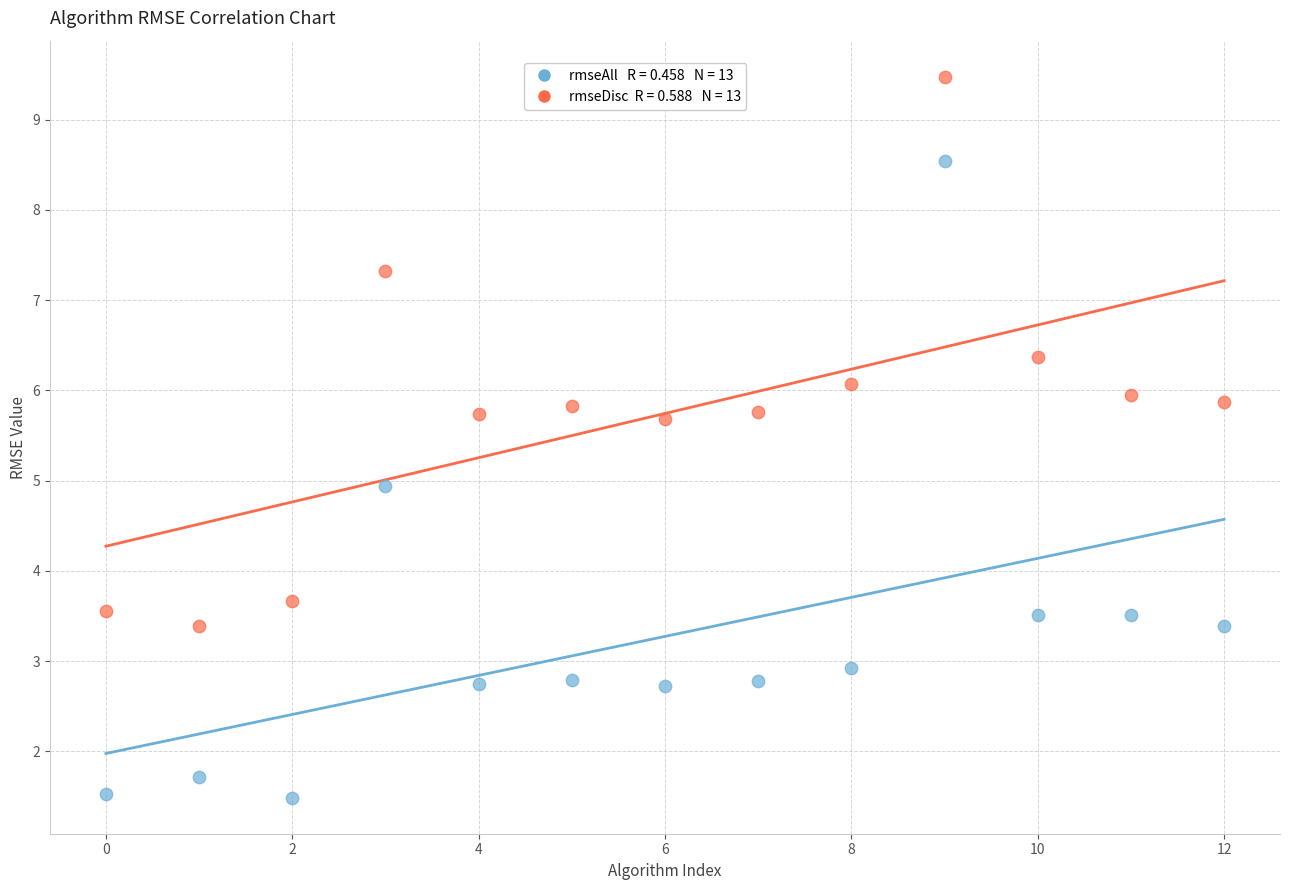

Across all data points, what is the range of Y values (max minus min)?

8.0